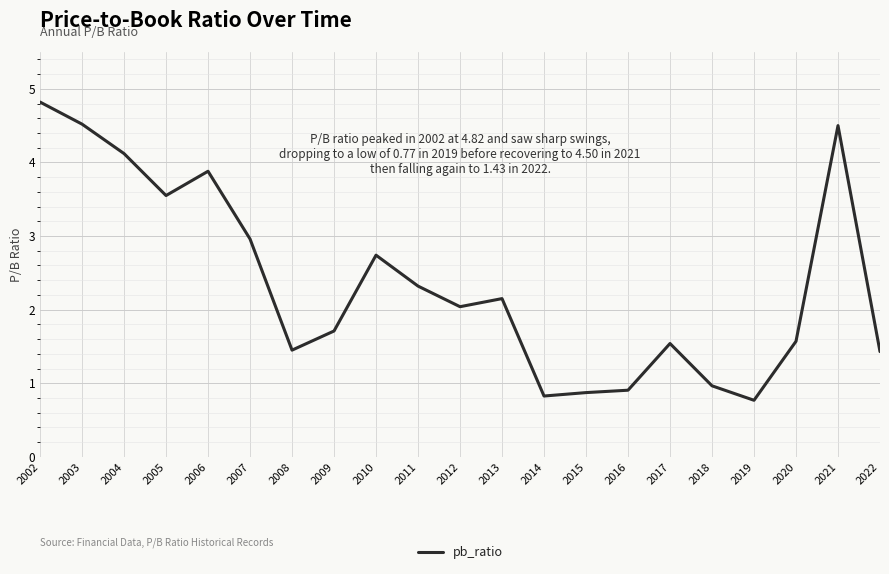

True or false: the data shows 2.0 at 2012.

True